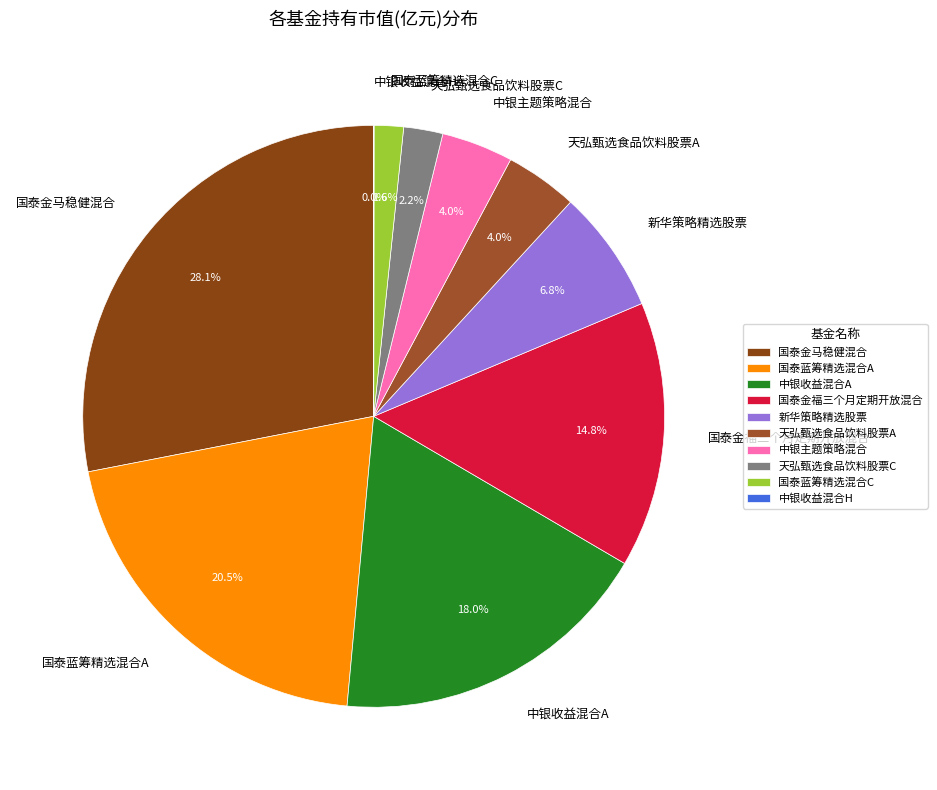

To the nearest percent, what is the combined percentage of 国泰金马稳健混合 and 中银收益混合A?

46%